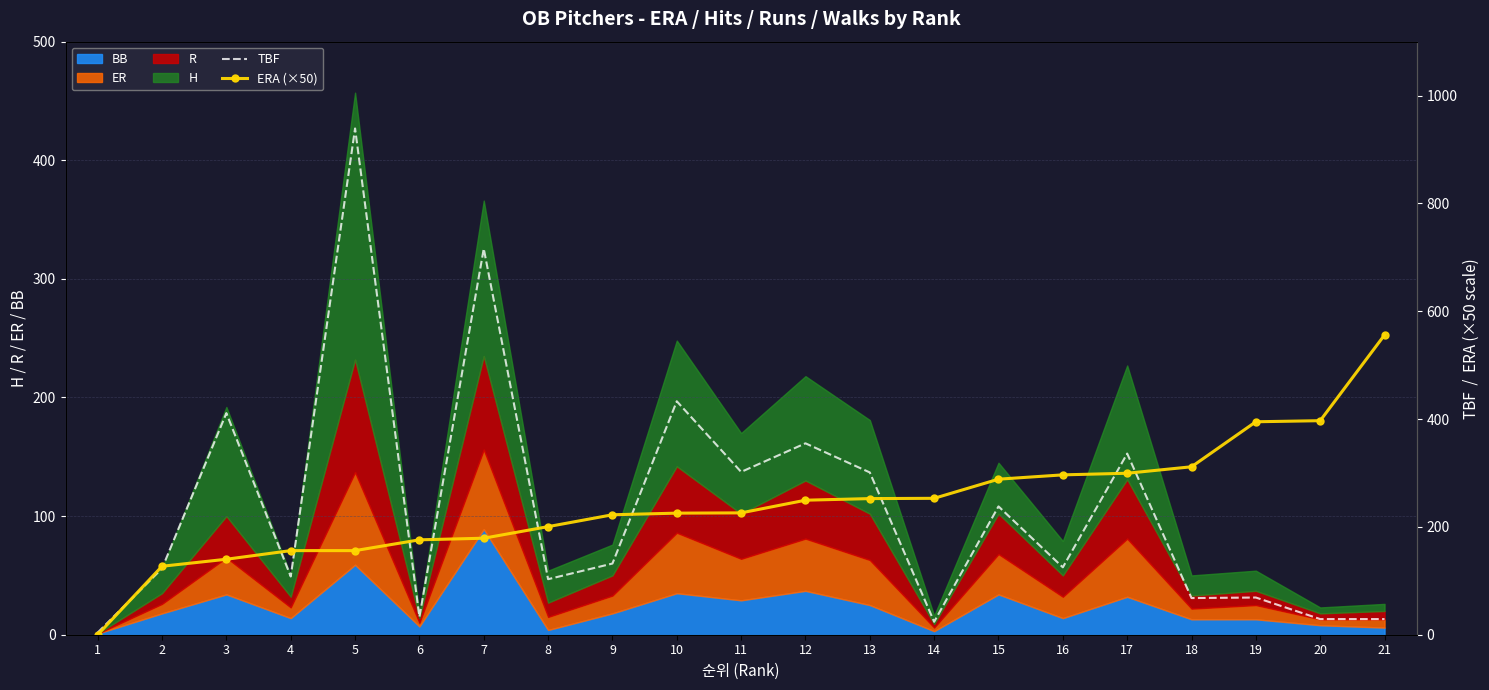

Reading right to left, extract all data points from this chart.

TBF: 29.0	29.0	69.0	68.0	336.0	125.0	238.0	24.0	301.0	355.0	302.0	433.0	132.0	103.0	716.0	33.0	939.0	108.0	411.0	123.0	4.0
ERA (×50): 556.0	397.0	395.0	311.5	299.5	296.5	288.5	253.0	252.5	249.5	226.0	225.5	222.5	200.5	179.0	176.0	156.0	156.0	140.0	127.0	0.0